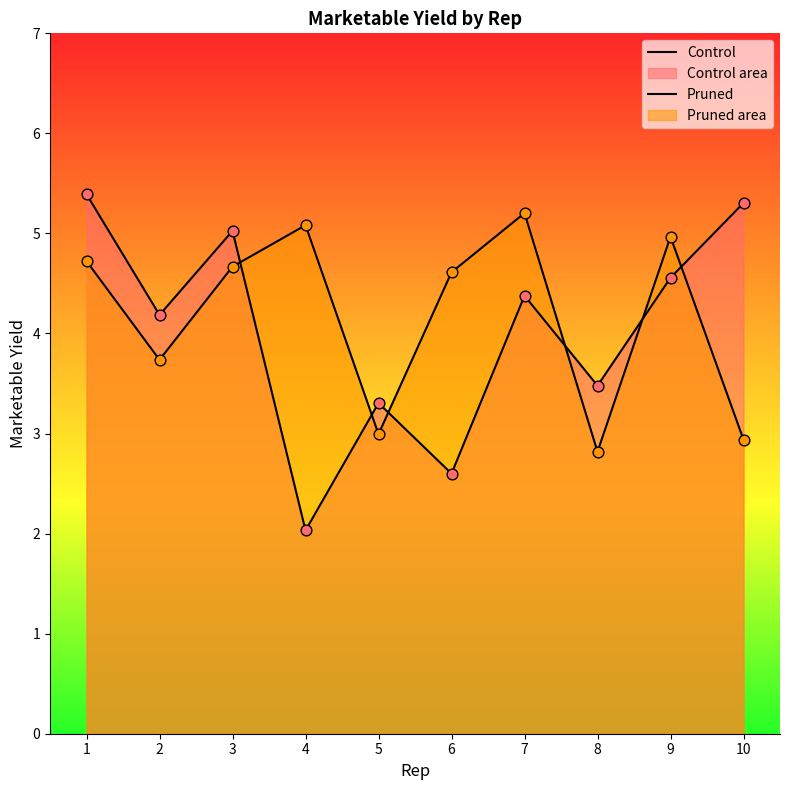

At which category is the sum across all series the highest?

1